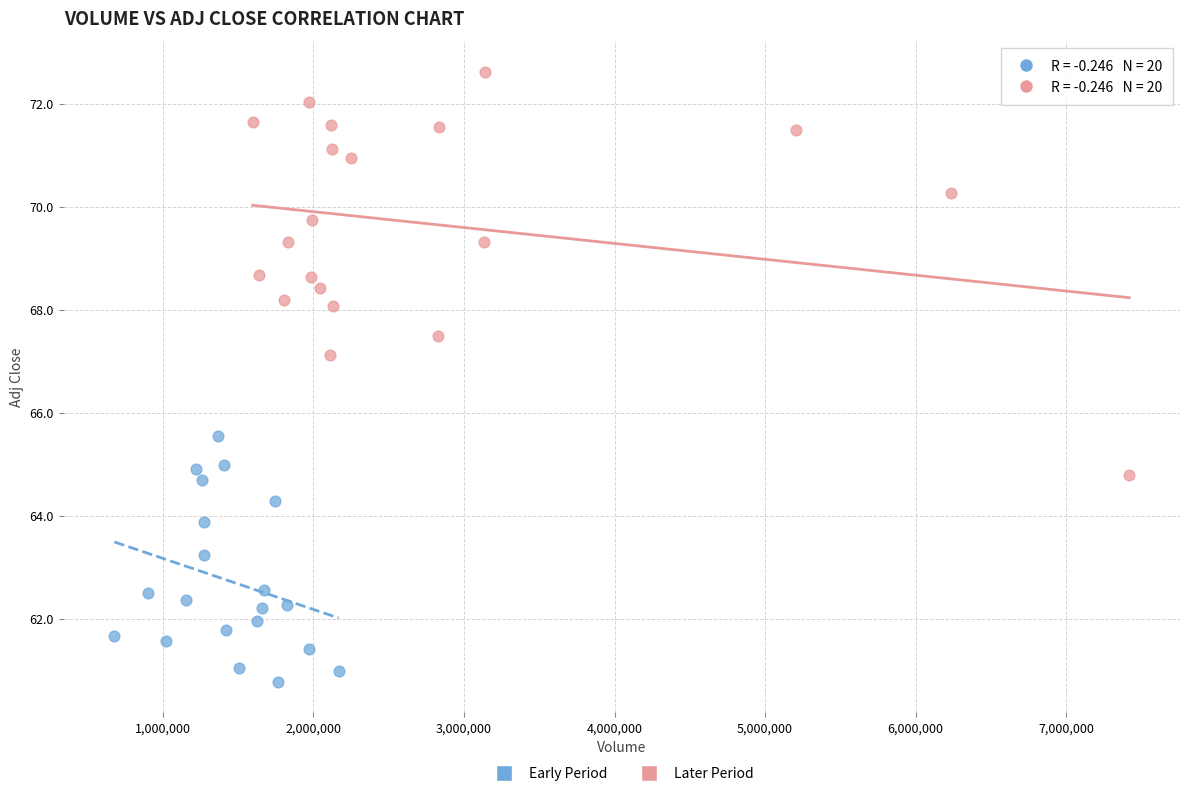

What are all the series names shown in the legend?

Early Period, Later Period